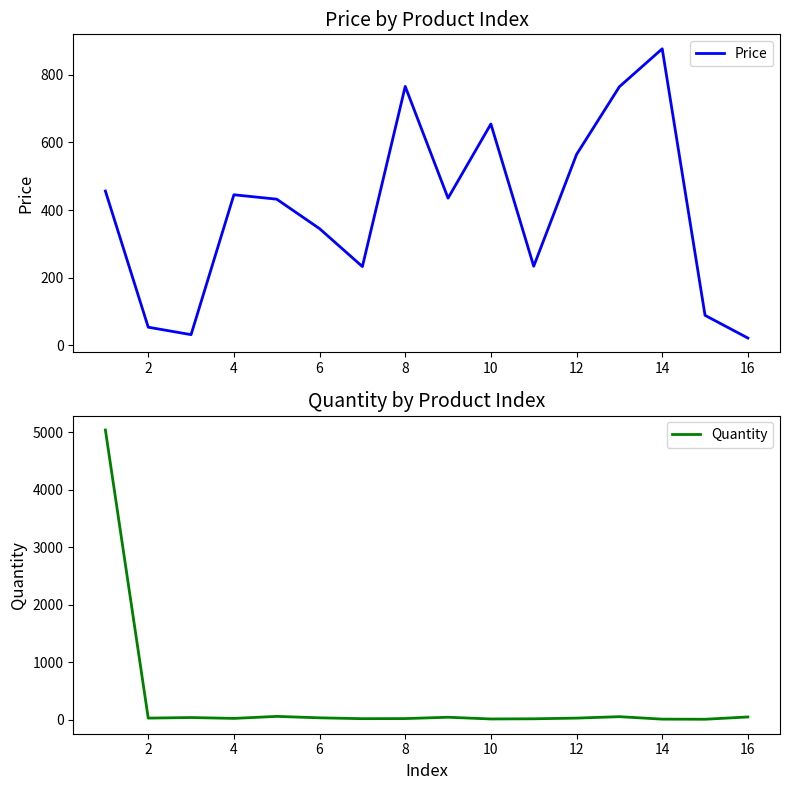

What is the difference between the maximum and minimum values in the Price series?

854